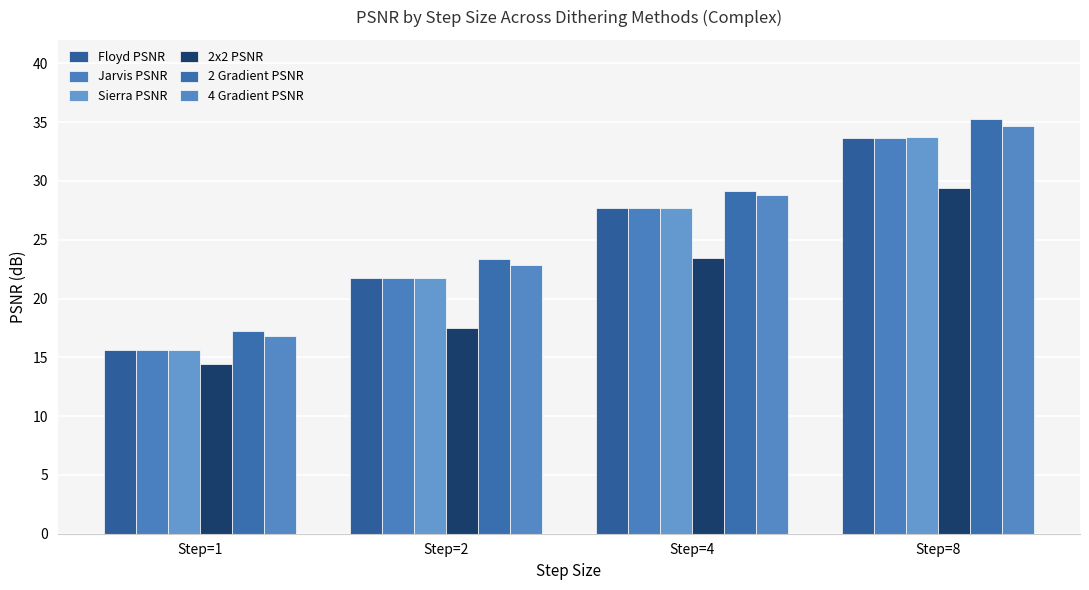

Between Step=1 and Step=4, which series saw the biggest shift?

Sierra PSNR